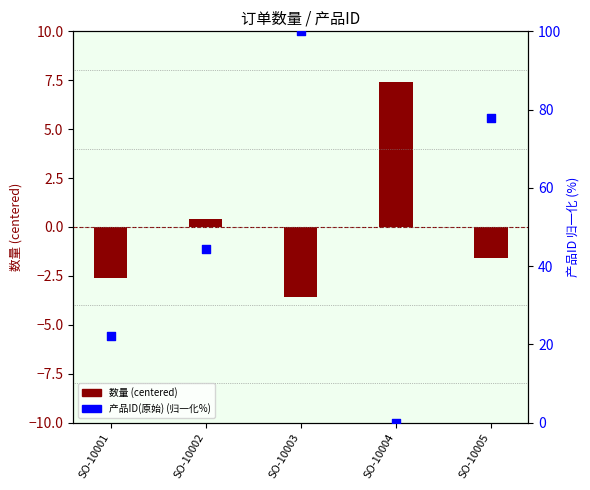

Which series contains the highest Y value?

产品ID(原始) (归一化%)